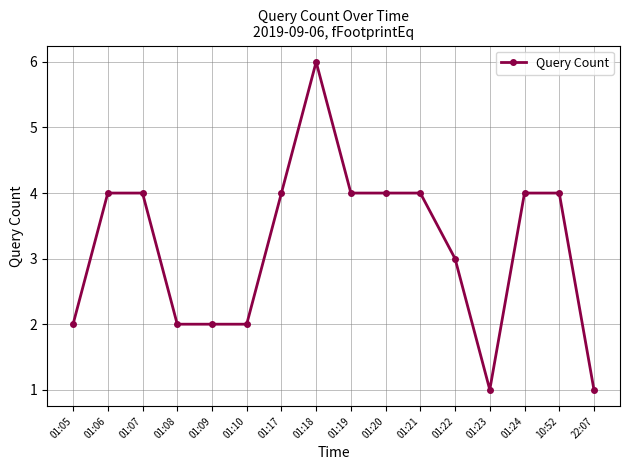

Where is the data nearest to the value 3?

01:22